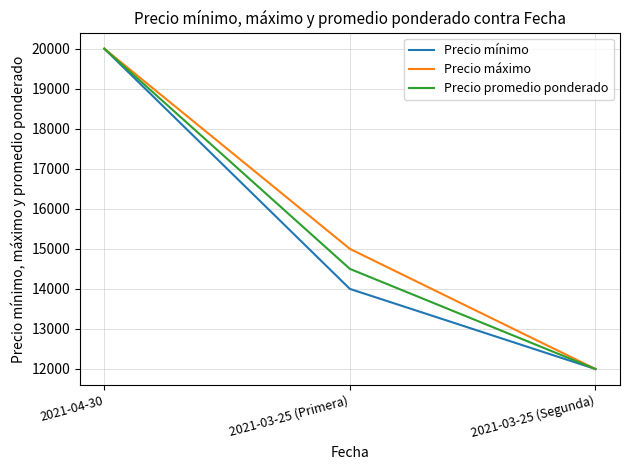

Which category has the highest value across all series?

2021-04-30